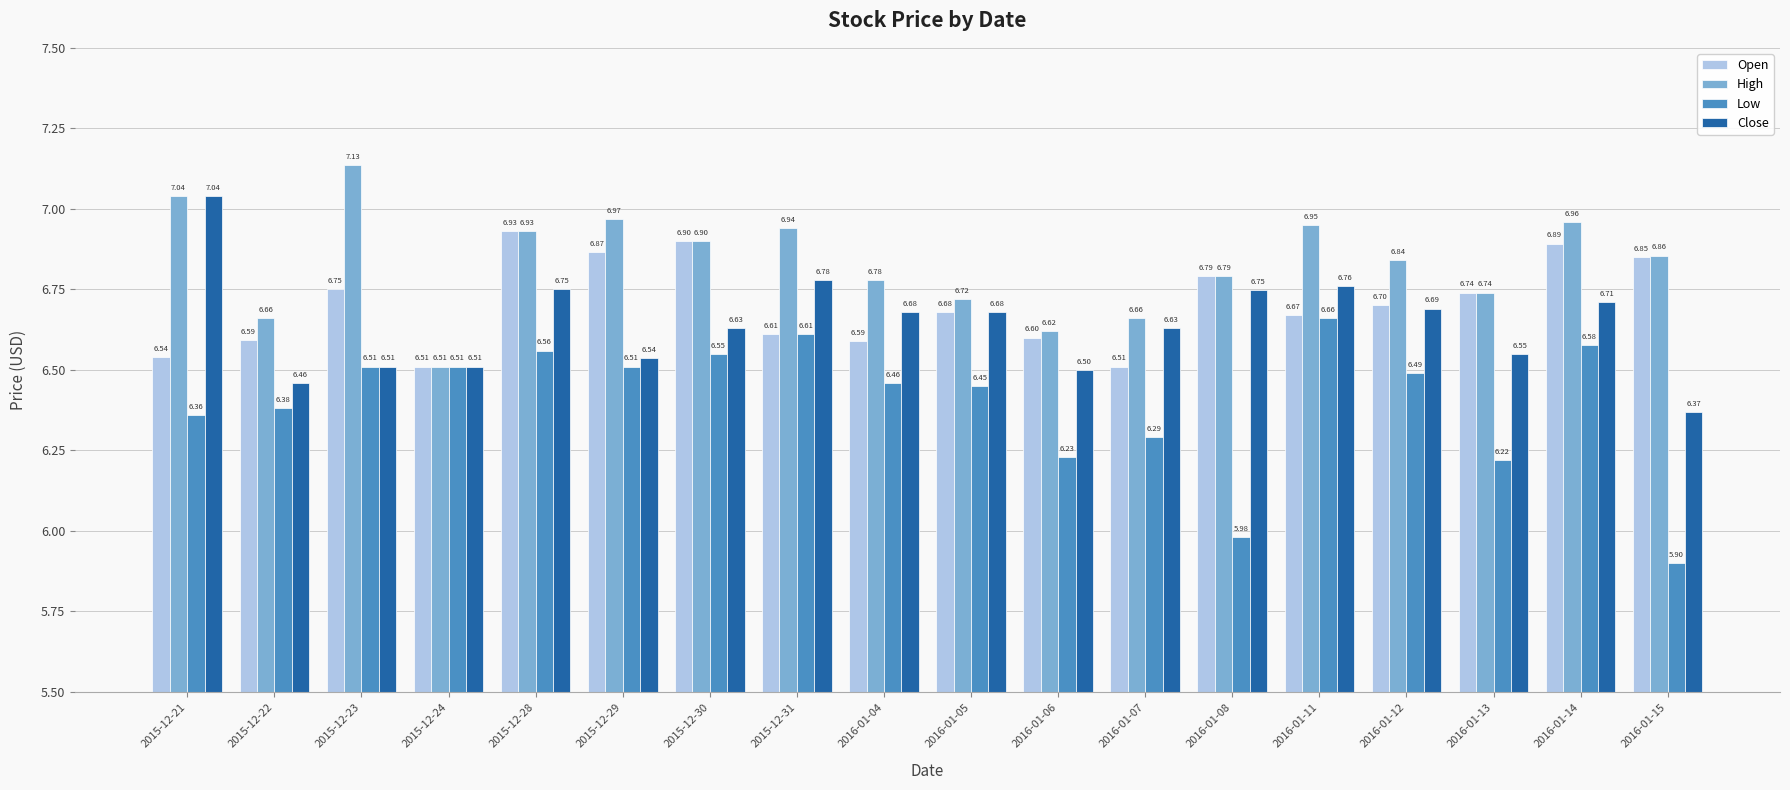

What is the value of the Low bar at the 12th from the left?

6.3